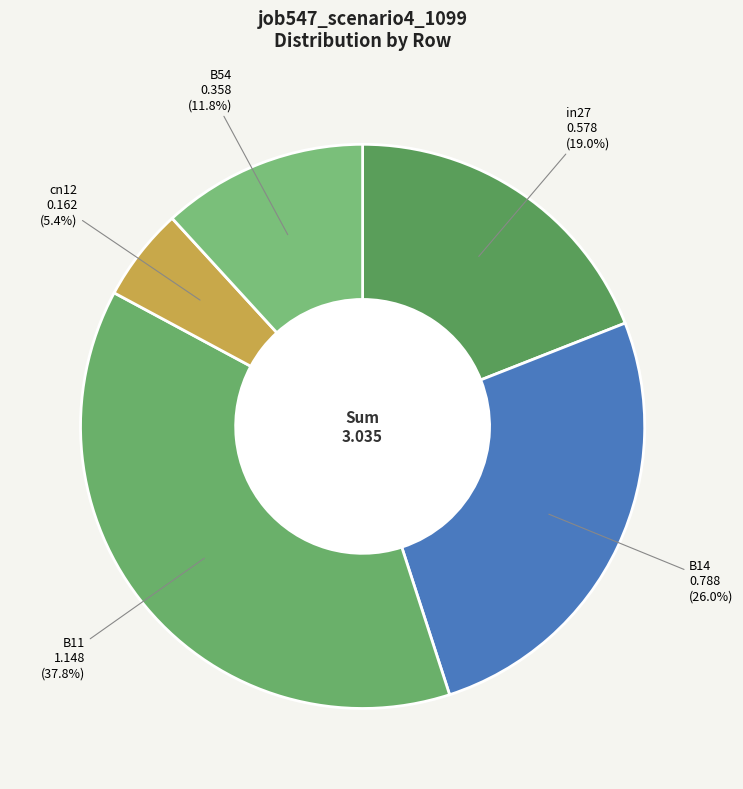

To the nearest percent, what is the difference between the largest and smallest slice percentages?

32%